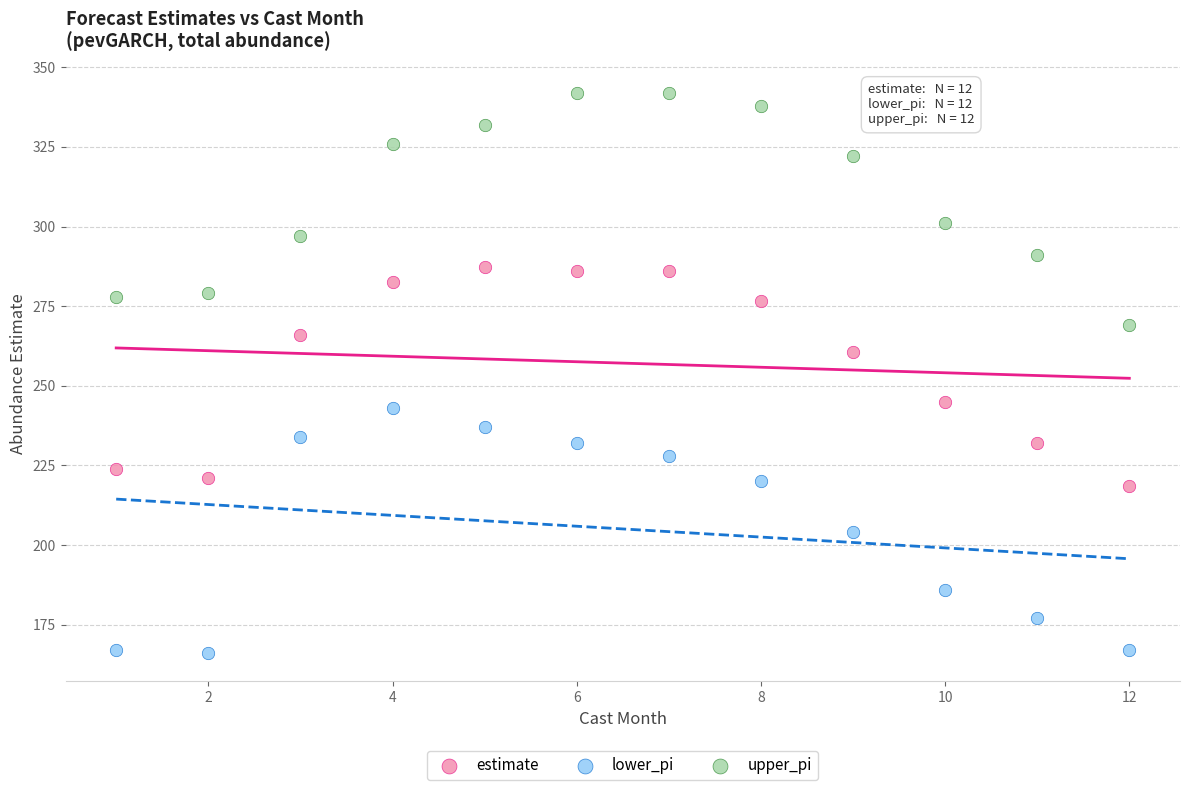

Across all data points, what is the range of Y values (max minus min)?

176.0